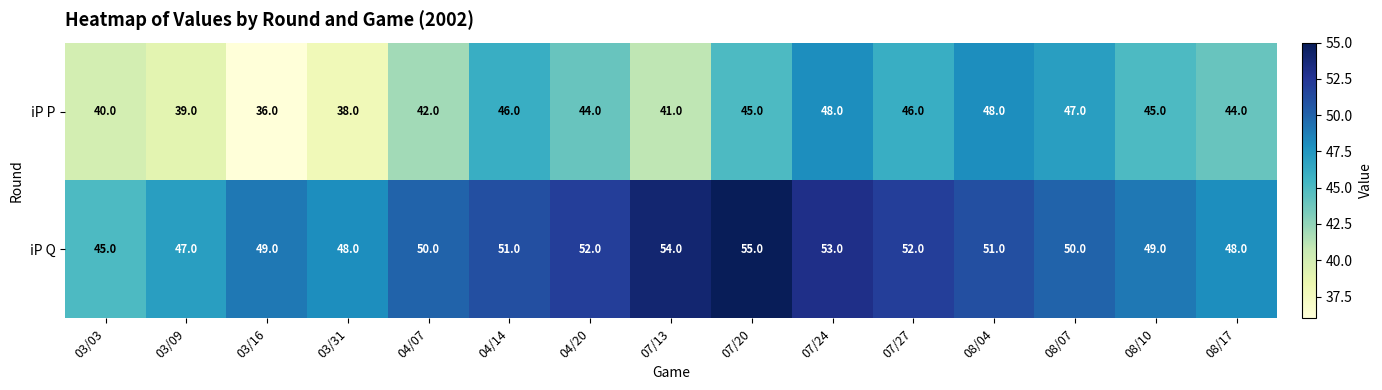

What is the sum of all iP P values?

649